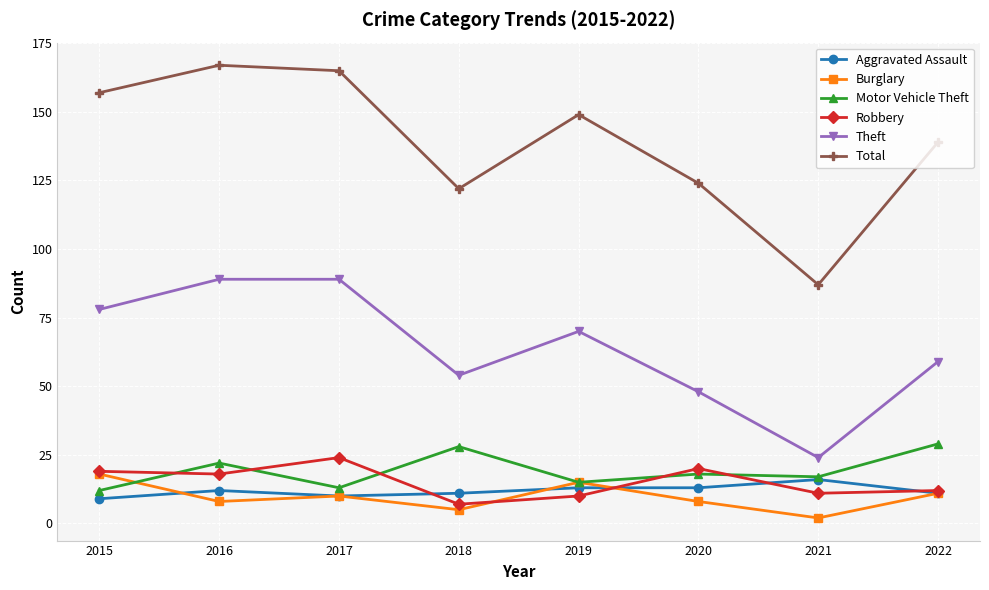

True or false: Total and Aggravated Assault cross at least once.

False